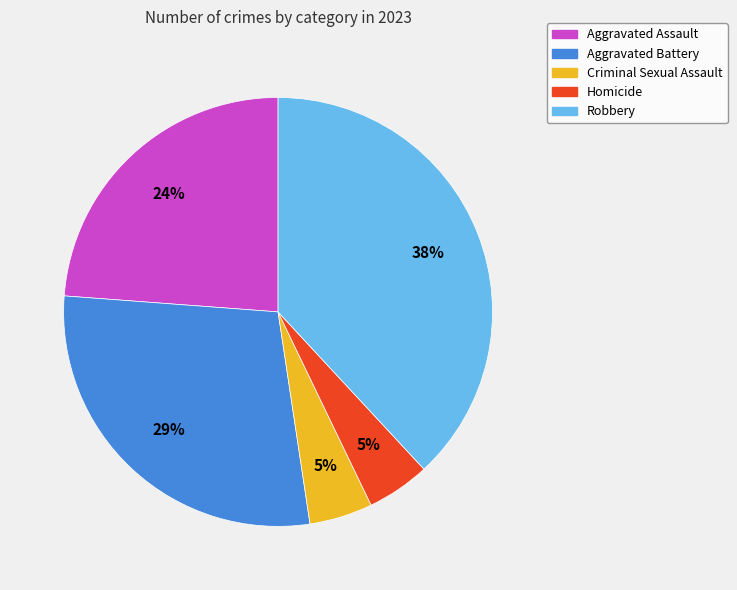

The Aggravated Assault slice represents 38% of the pie. True or false?

False